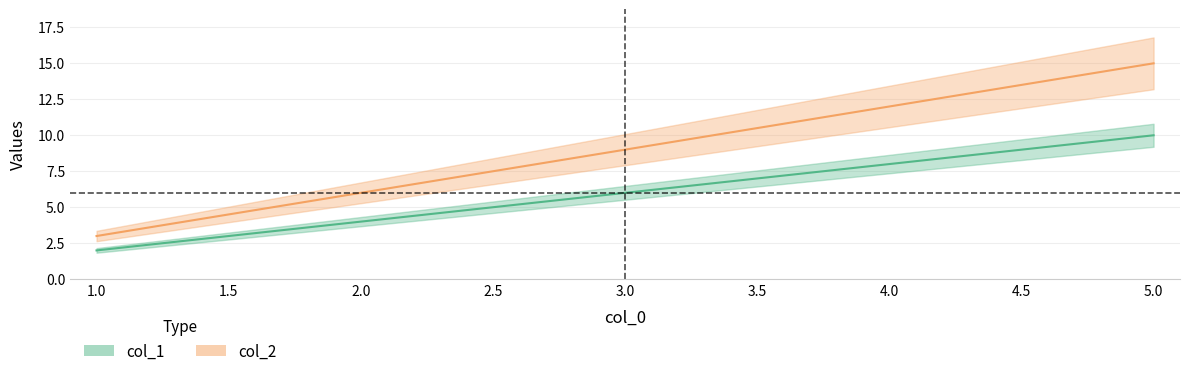

Which series changed the most between 1 and 3?

col_2